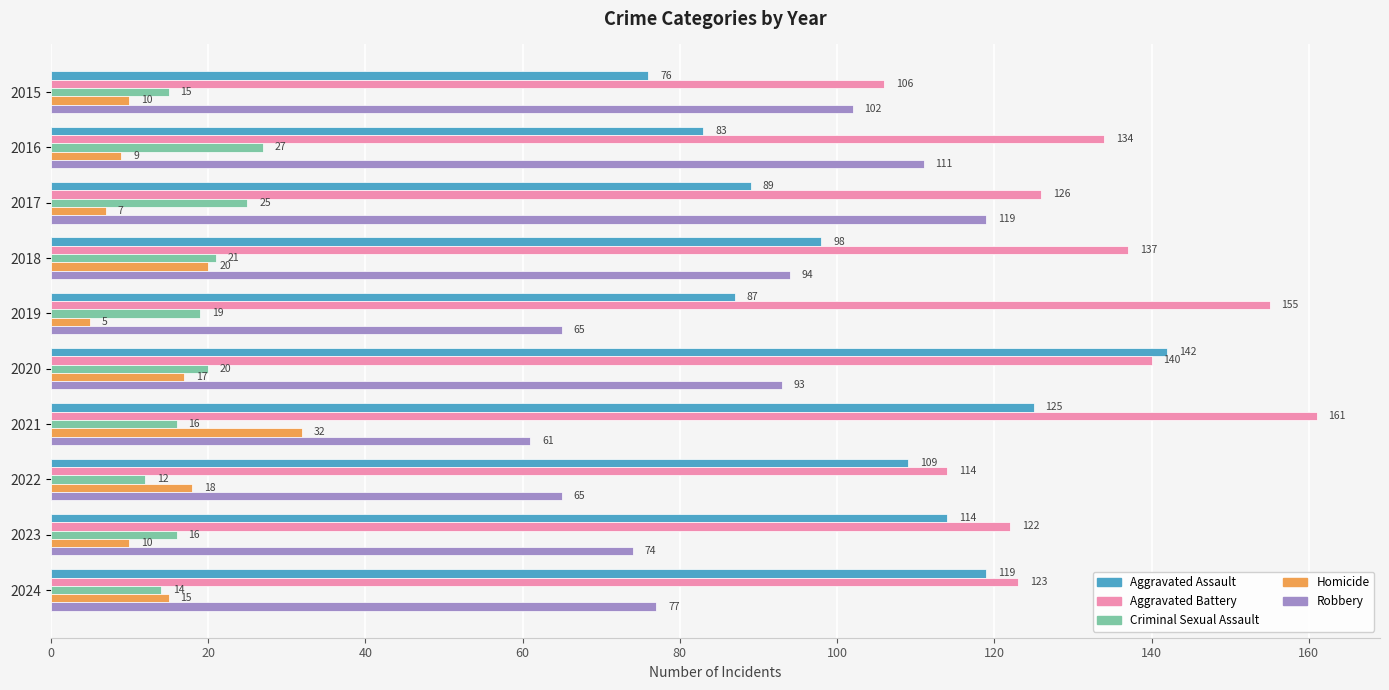

How many values in the Robbery series are below 93?

5